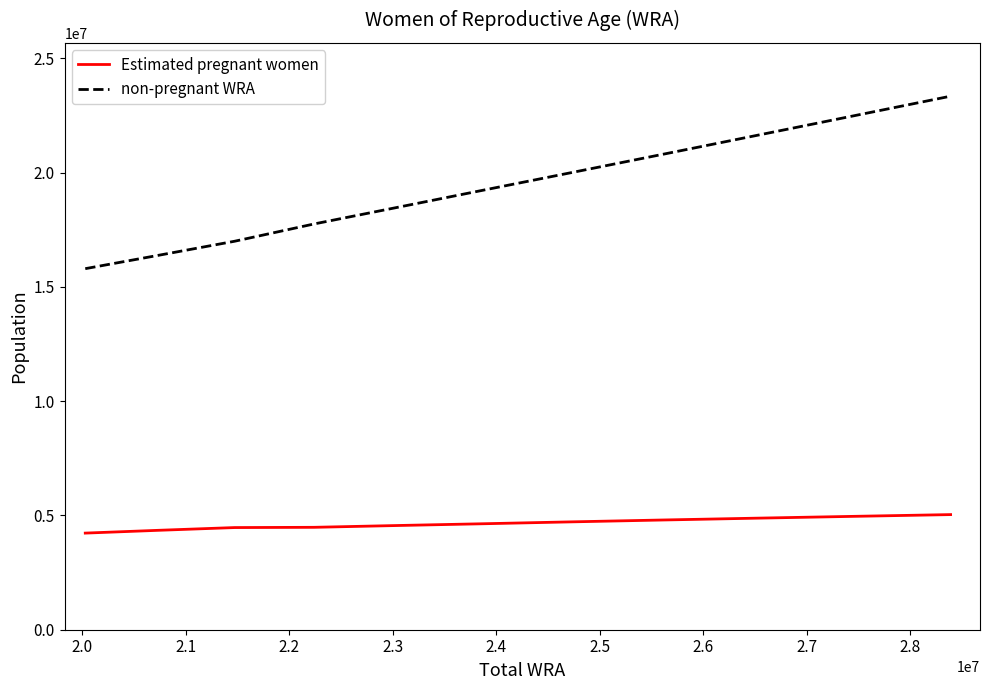

Rank the series by their maximum value, from lowest to highest.

Estimated pregnant women, non-pregnant WRA